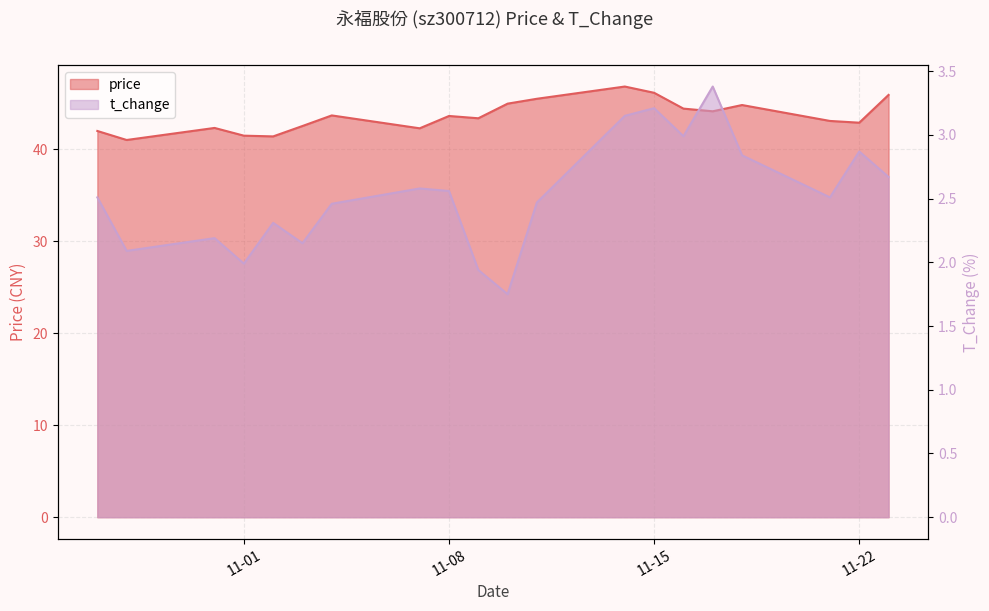

True or false: price has a value of 9.7 at 2022-10-28.

False